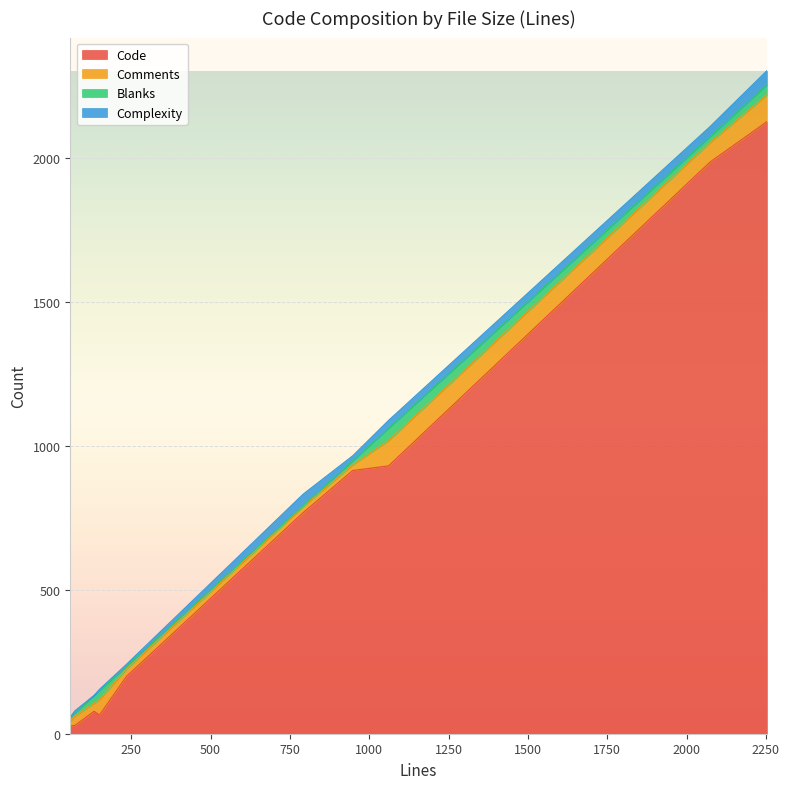

Which series changed the most between 235 and 1061?

Code